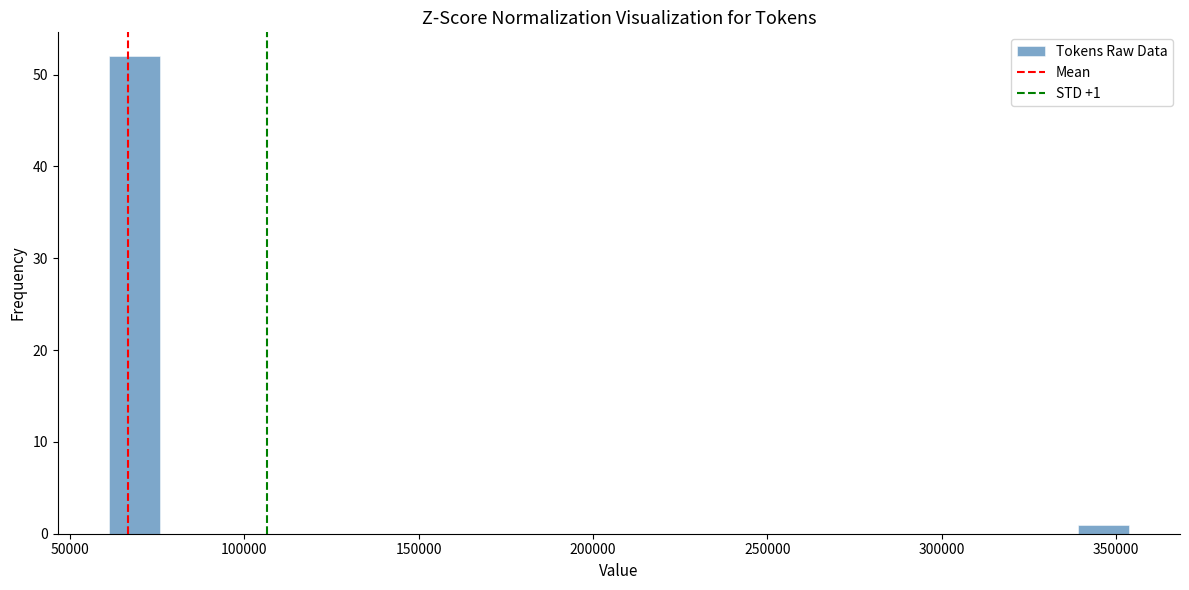

Around what value on the x-axis is the tallest bar? Give the approximate position of its centre, as read against the axis.

70000